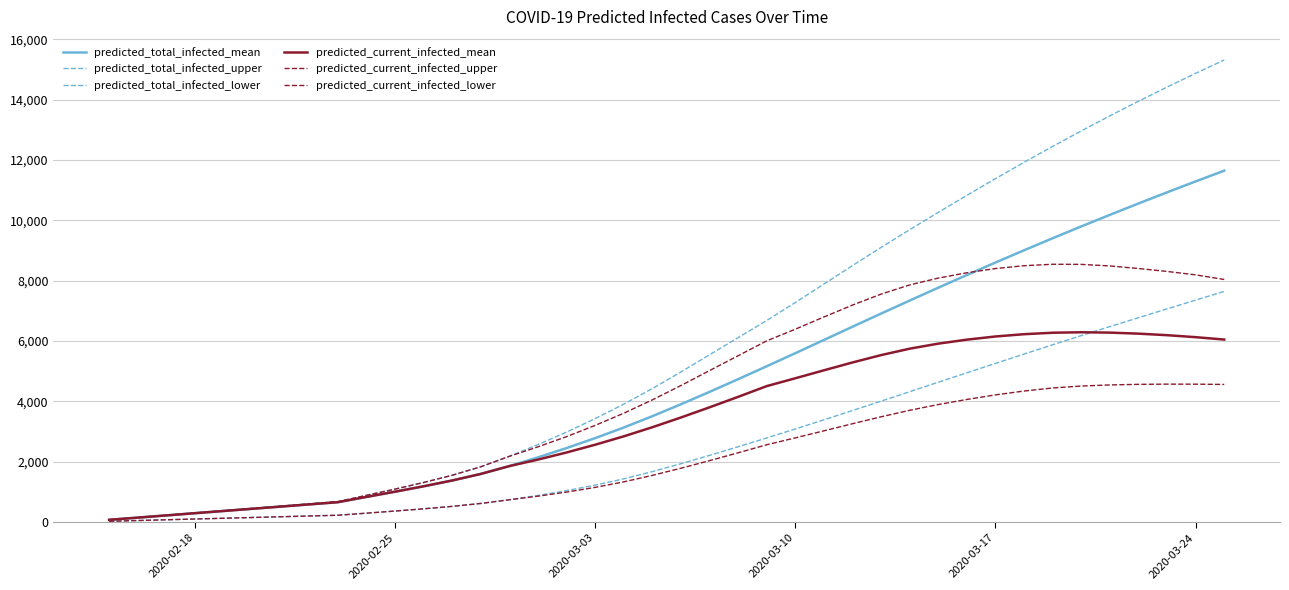

What is the value of the predicted_current_infected_lower point at the 1st from the left?

25